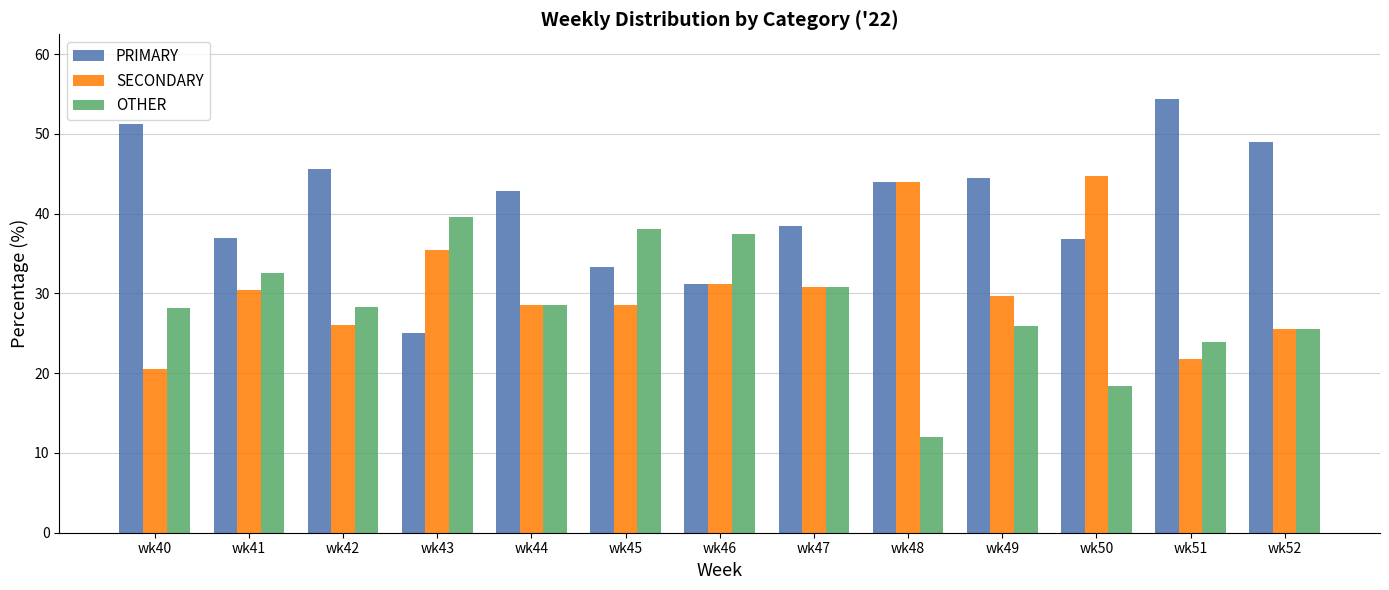

How many bars are there in total?

39